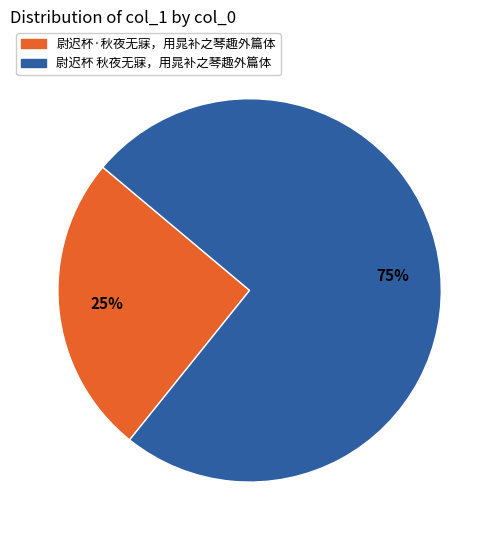

Rank the categories by value from lowest to highest.

尉迟杯·秋夜无寐，用晁补之琴趣外篇体, 尉迟杯 秋夜无寐，用晁补之琴趣外篇体